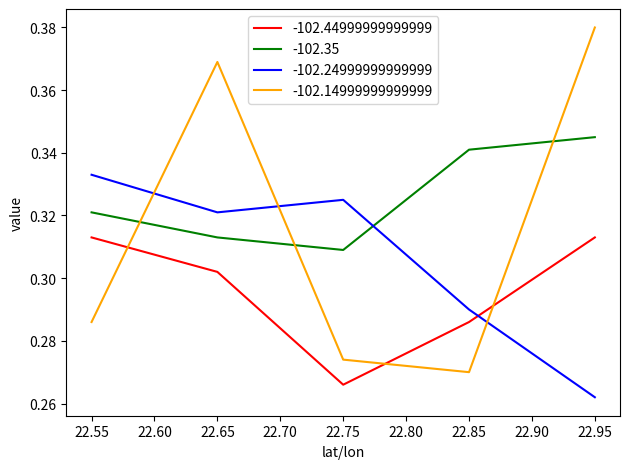

What is the difference between the -102.24999999999999 values at 22.75 and 22.95?

0.1